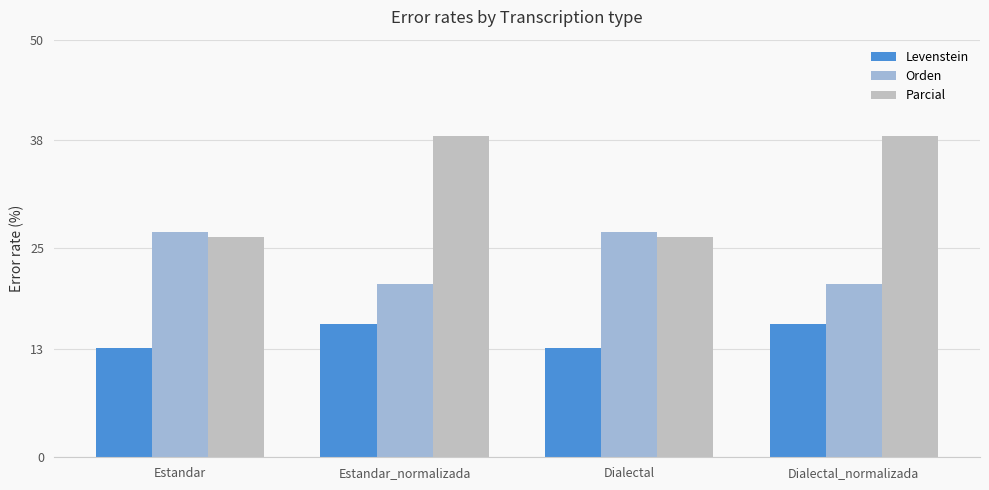

What is the total value across all series at Dialectal?

66.3